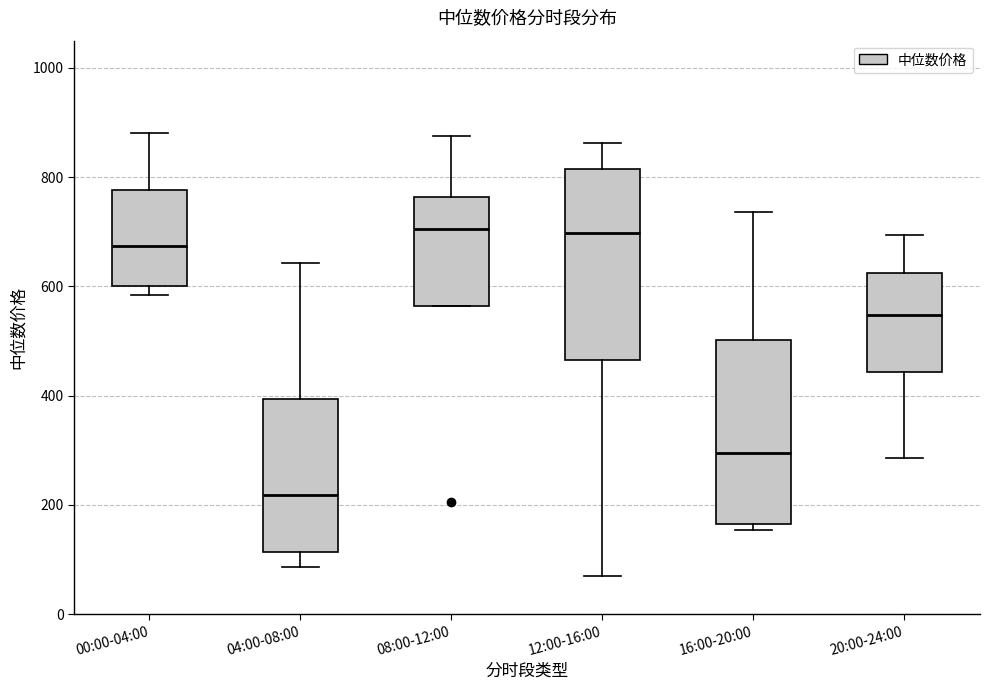

Reading left to right, transcribe this box plot: for each box, give where its median line is, the range the box spans, and where its two whiskers end, as read against the y-axis. The values are not printed on the chart, so give them approximately, as read against the axis.

00:00-04:00: median 680, box 600 to 780, whiskers 580 to 880
04:00-08:00: median 220, box 120 to 400, whiskers 80 to 640
08:00-12:00: median 700, box 560 to 760, whiskers 560 to 880
12:00-16:00: median 700, box 460 to 820, whiskers 80 to 860
16:00-20:00: median 300, box 160 to 500, whiskers 160 (just below the box's lower edge) to 740
20:00-24:00: median 540, box 440 to 620, whiskers 280 to 700